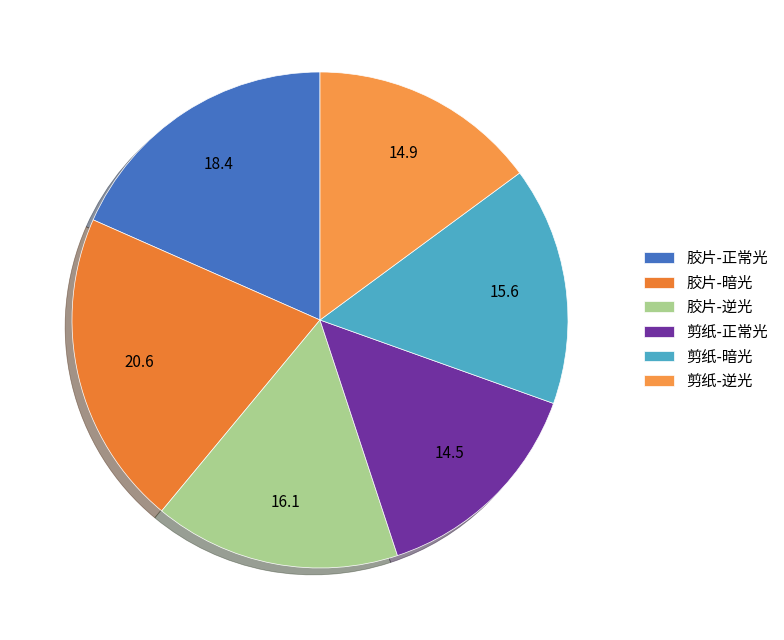

How many slices are in this pie chart?

6